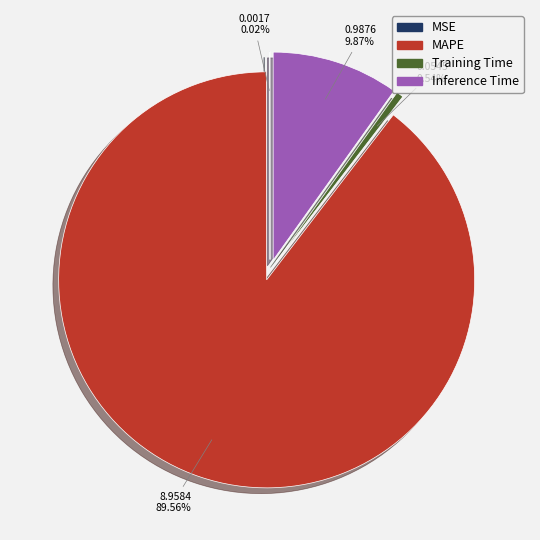

Does any single category account for the majority?

Yes